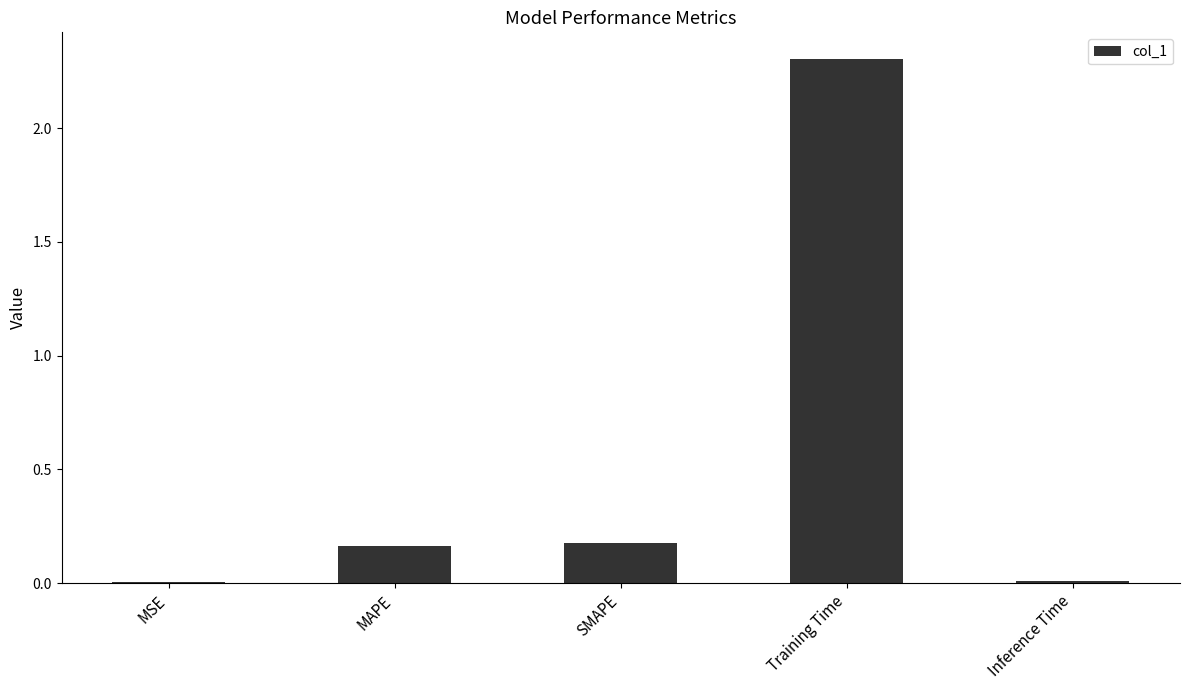

What is the maximum value shown in the chart?

2.3